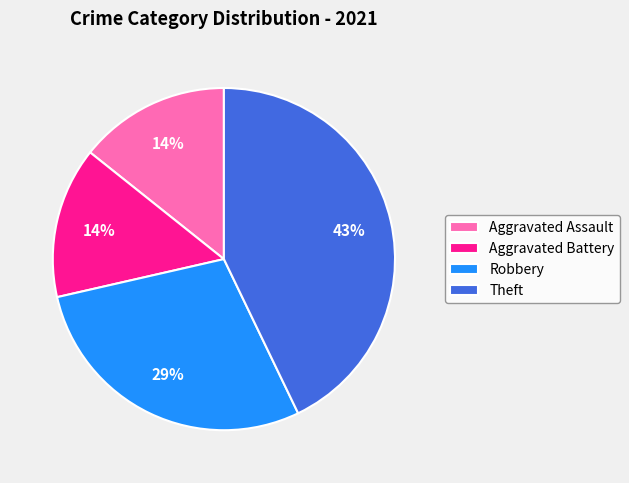

Combined, do Theft and Aggravated Battery account for over 50%?

Yes